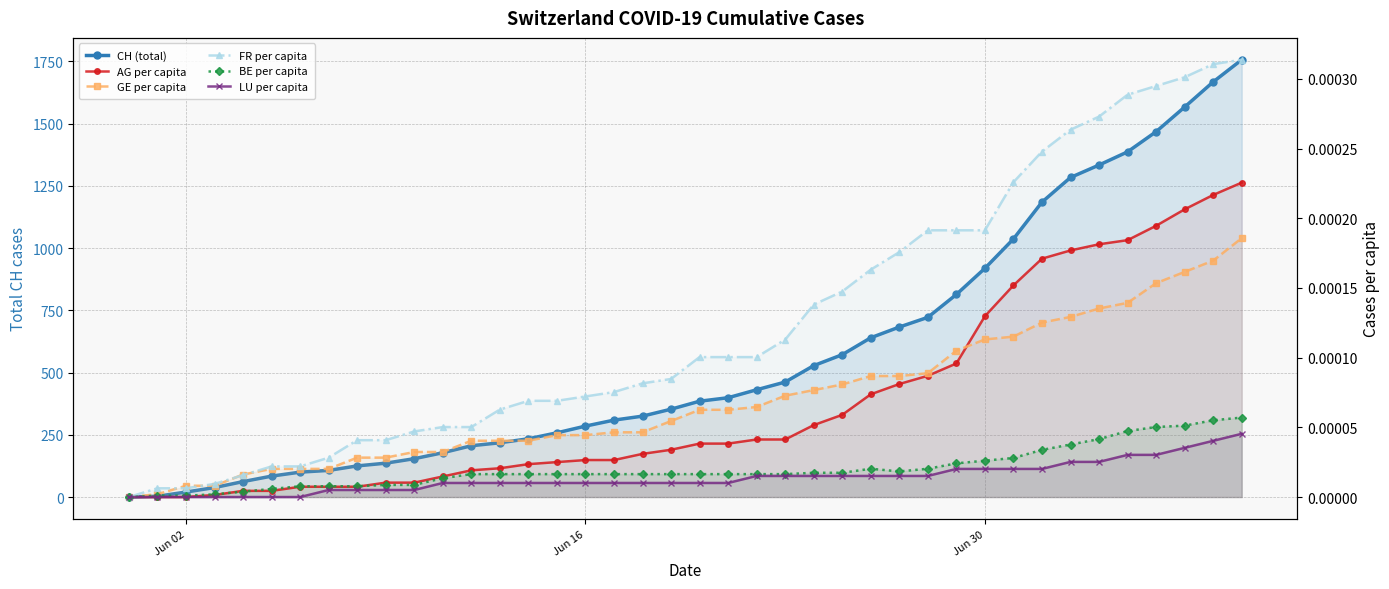

True or false: LU per capita has more than 2 points higher than both neighbors.

False